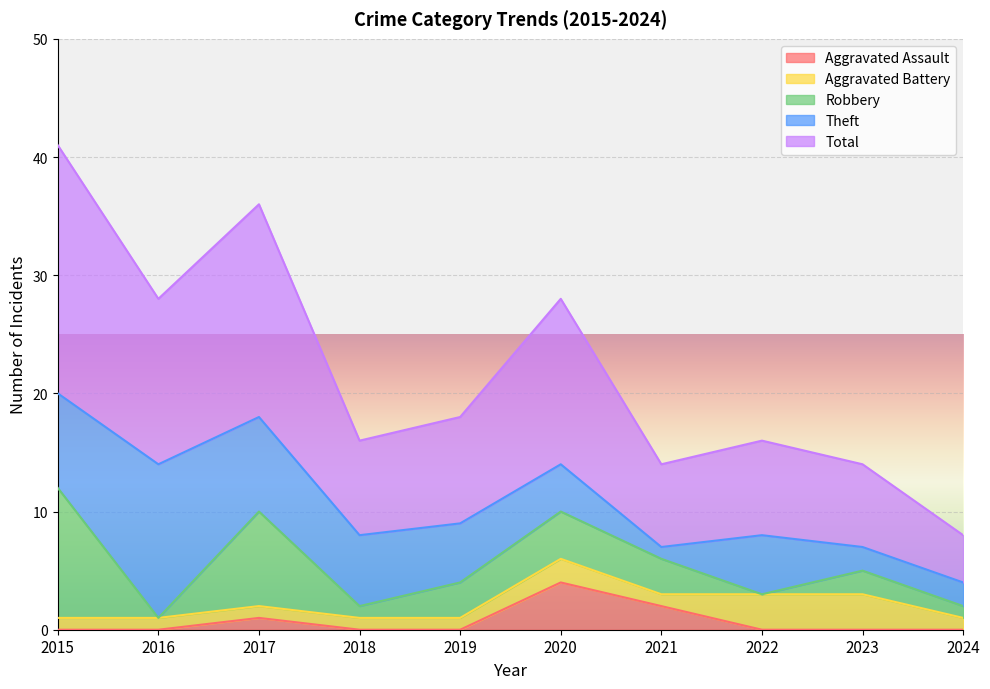

What are all the series names shown in the legend?

Aggravated Assault, Aggravated Battery, Robbery, Theft, Total